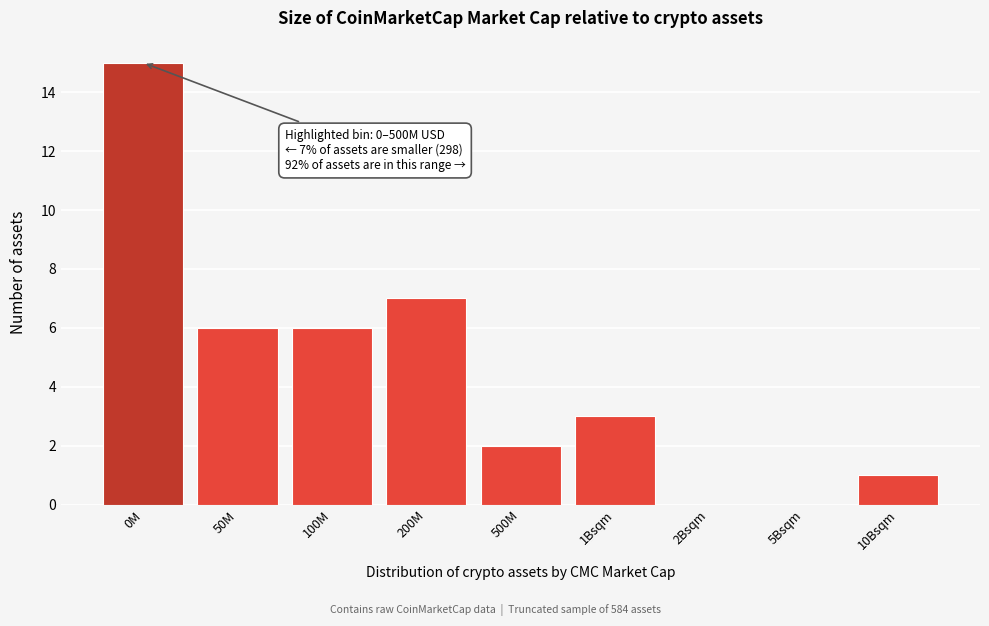

Reading left to right, list all the values displayed in this chart.

0M=15	50M=6	100M=6	200M=7	500M=2	1Bsqm=3	2Bsqm=0	5Bsqm=0	10Bsqm=1